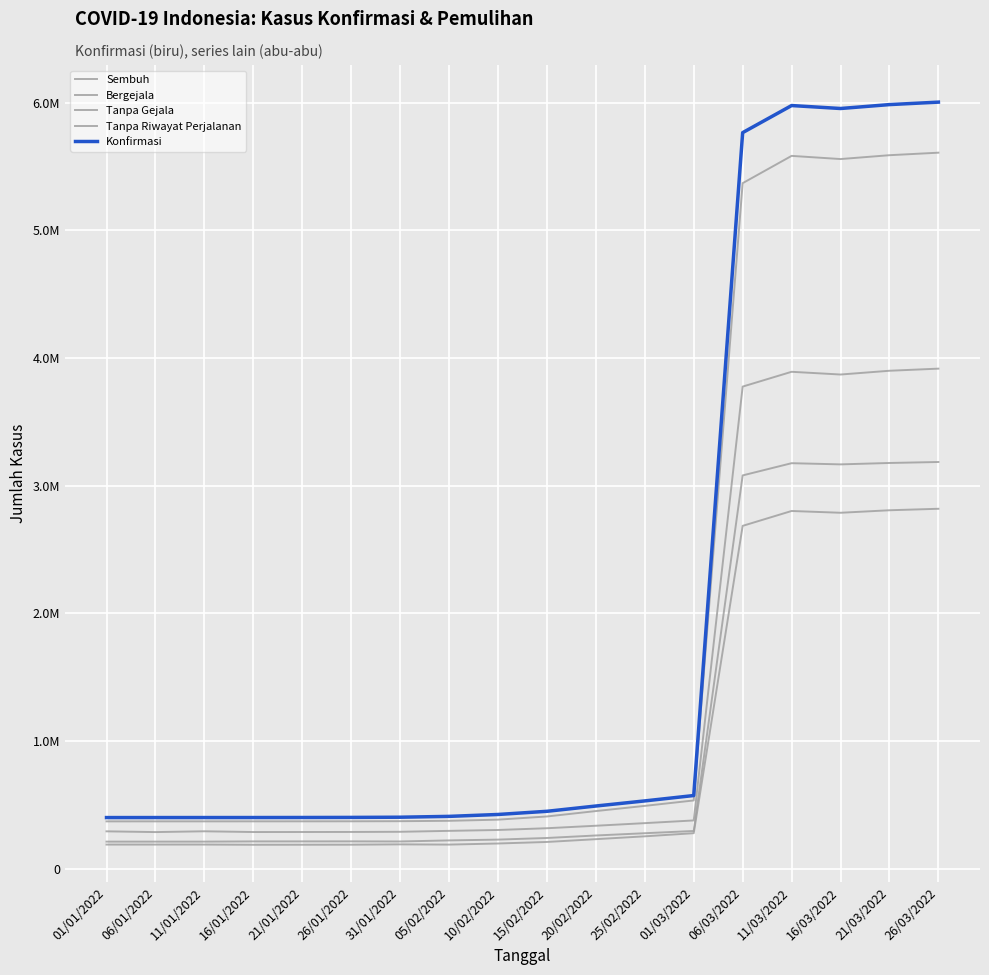

What is the label of the 15th point from the right?

16/01/2022